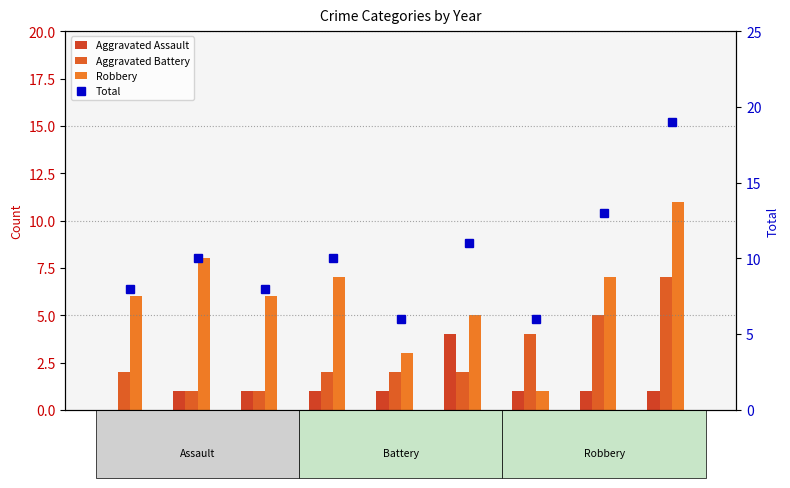

How many data points does each series have?

9